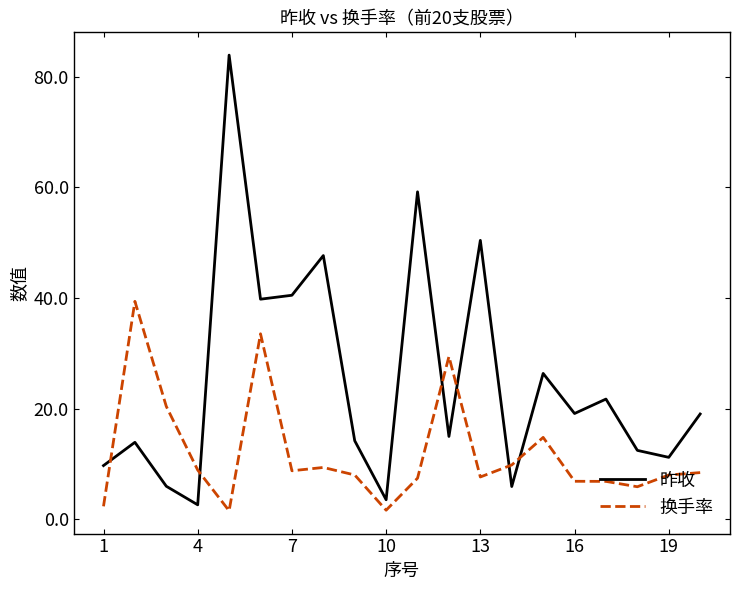

Which series has the largest total across all categories?

昨收